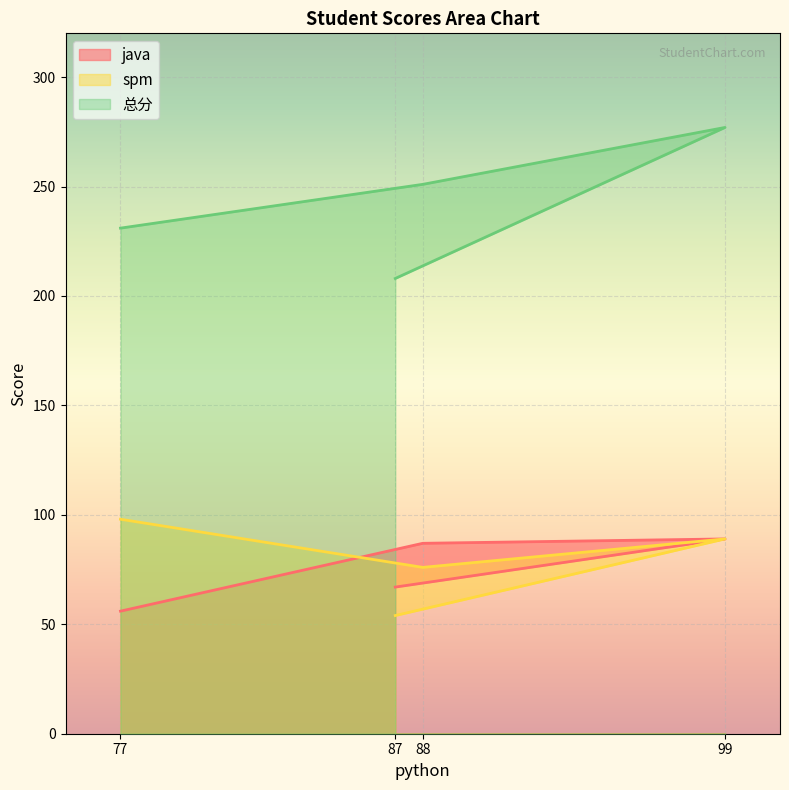

Count the number of data series in this chart.

3